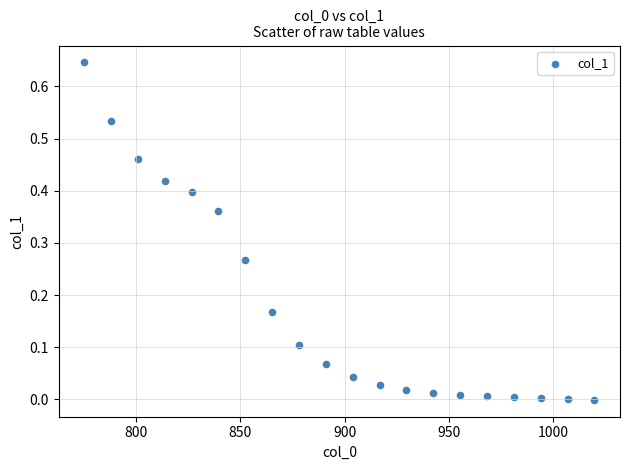

What is the range of X values (max minus min)?

245.0